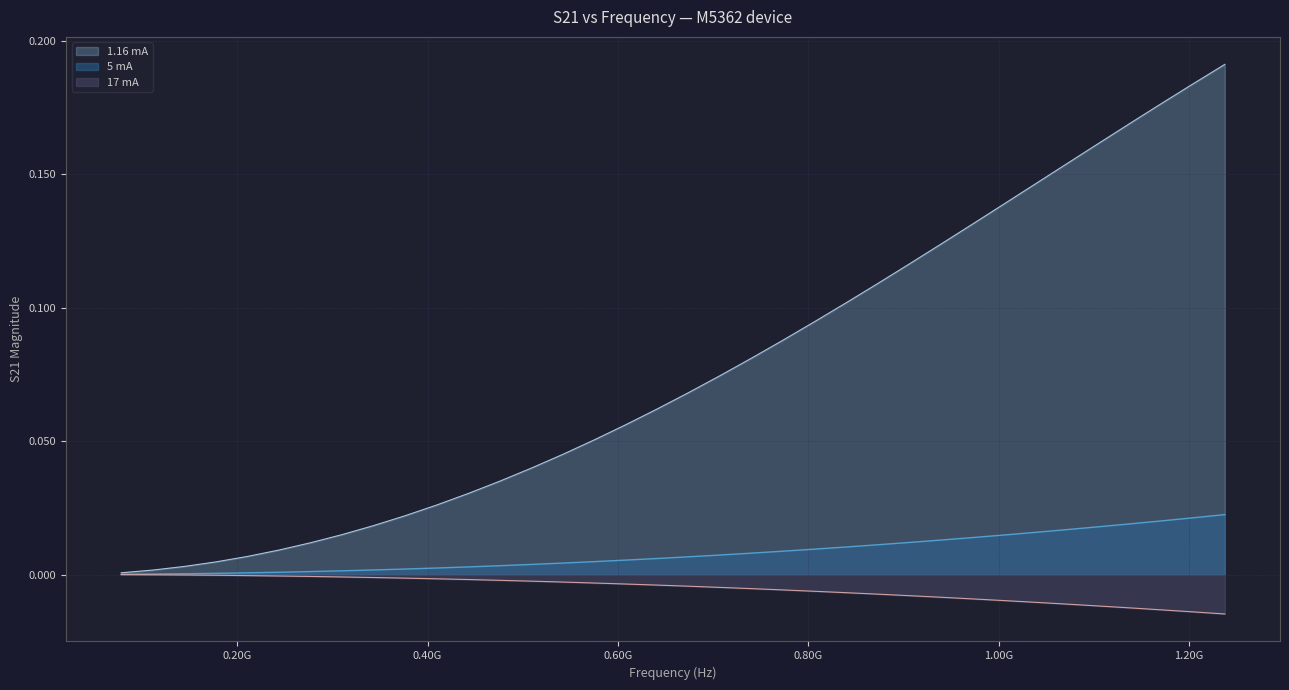

Which series has the widest spread of values?

1.16 mA